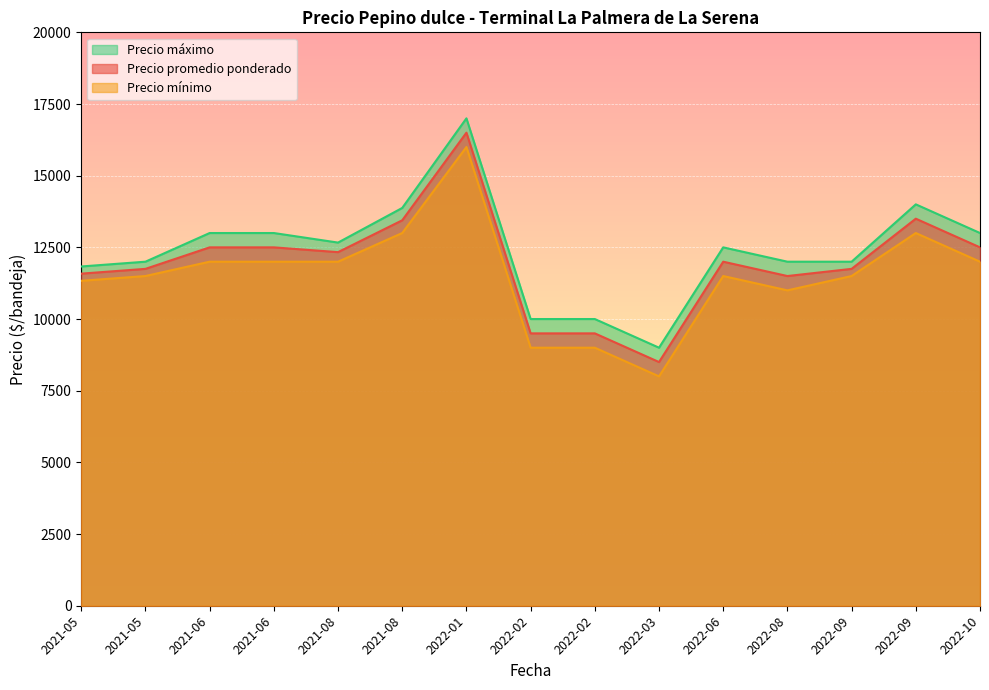

What are all the series names shown in the legend?

Precio máximo, Precio promedio ponderado, Precio mínimo